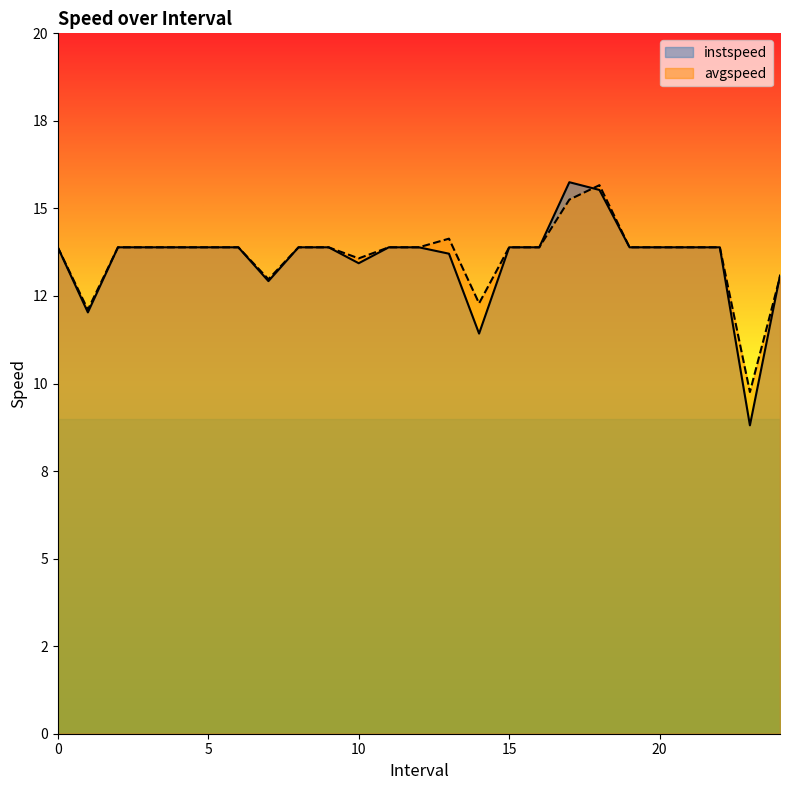

What is the approximate value of instspeed at 7.0?

12.9